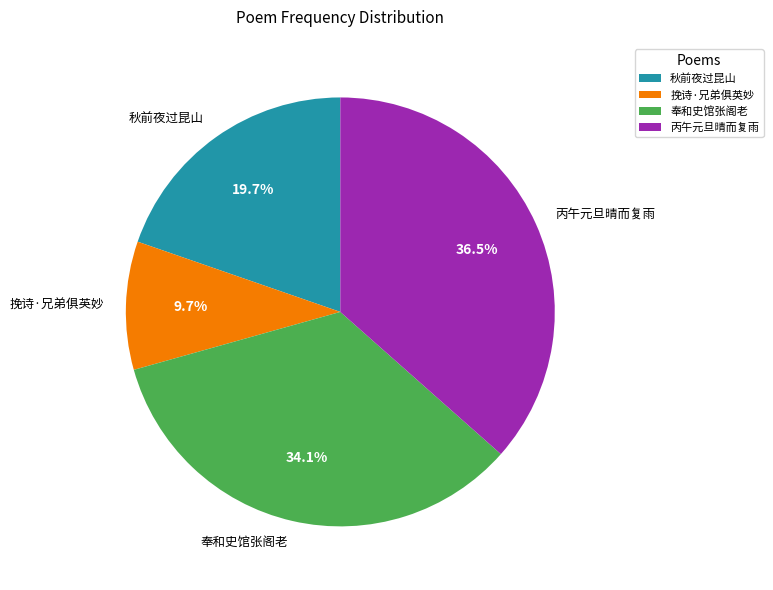

What is the ratio of the value at 挽诗·兄弟俱英妙 to the value at 奉和史馆张阁老?

0.3